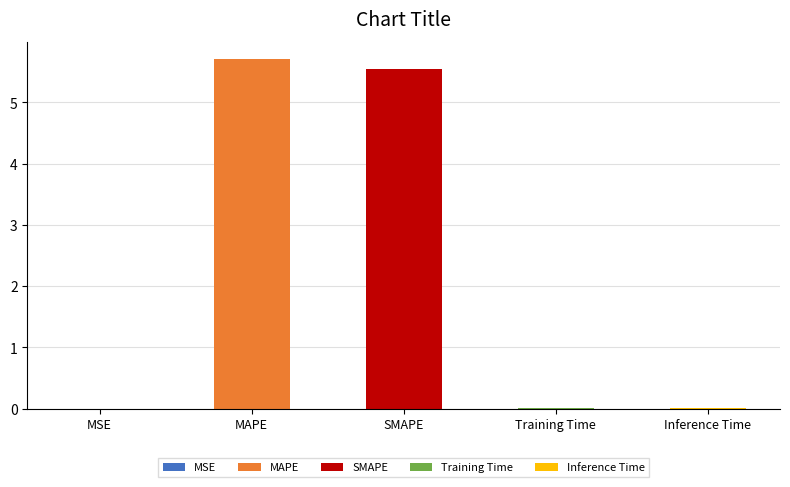

Rank the categories by value from lowest to highest.

MSE, Training Time, Inference Time, SMAPE, MAPE